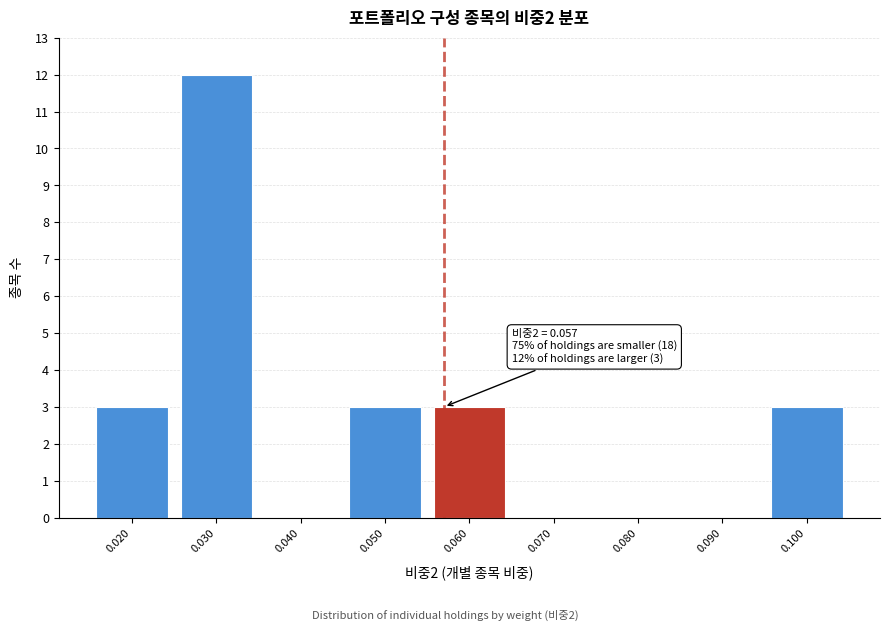

Which range on the x-axis has the tallest bar?

0.025 to 0.035